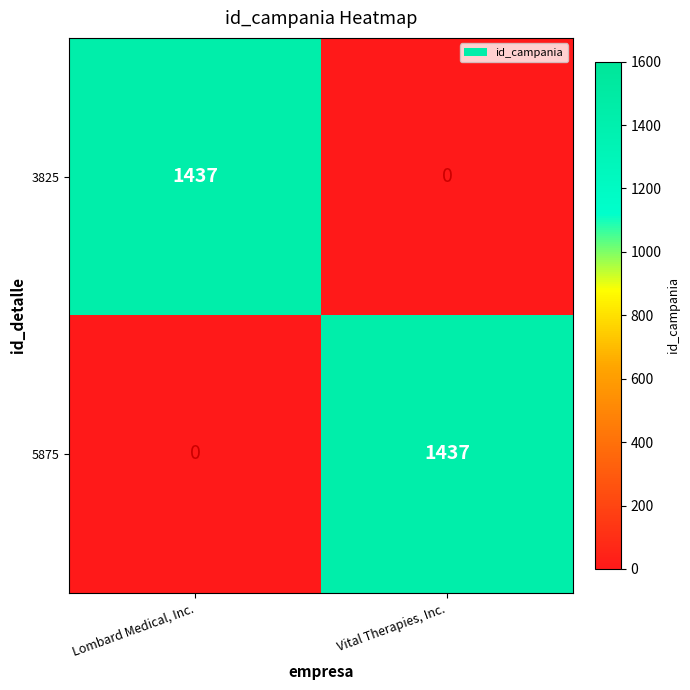

How many distinct data groups are displayed?

2